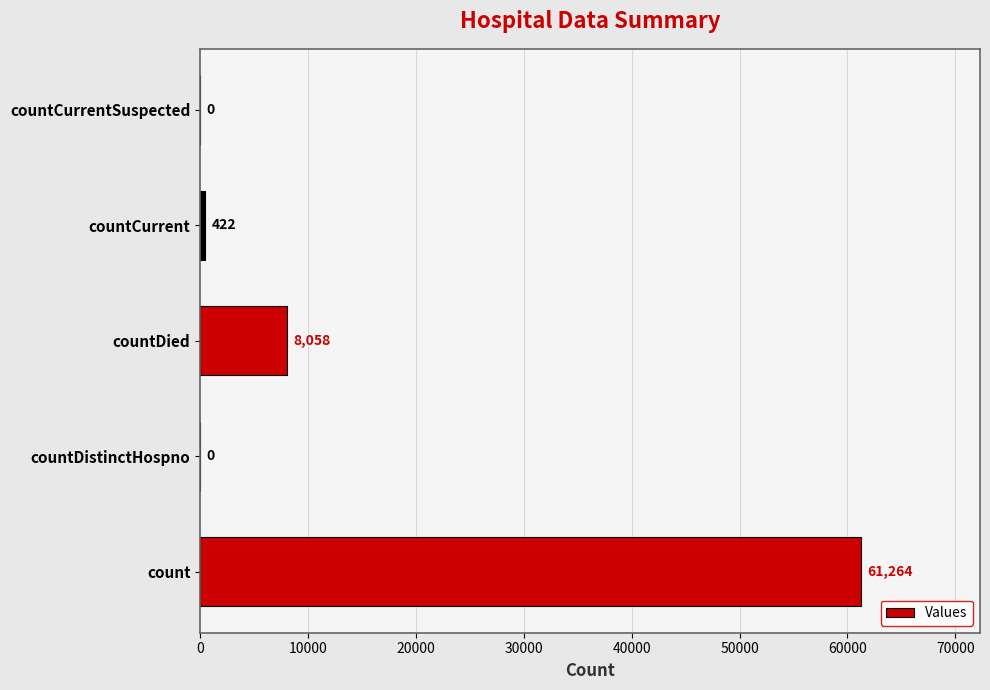

Is it true that the value at countDistinctHospno is 37547?

False